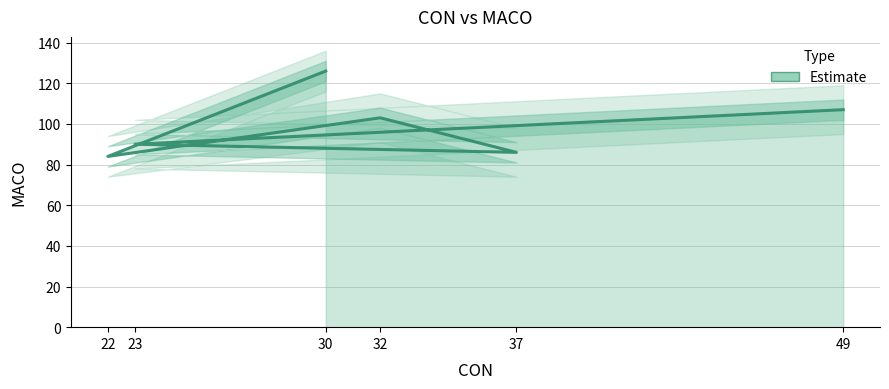

Approximately how many times larger is the value at 49 compared to 37?

1.2